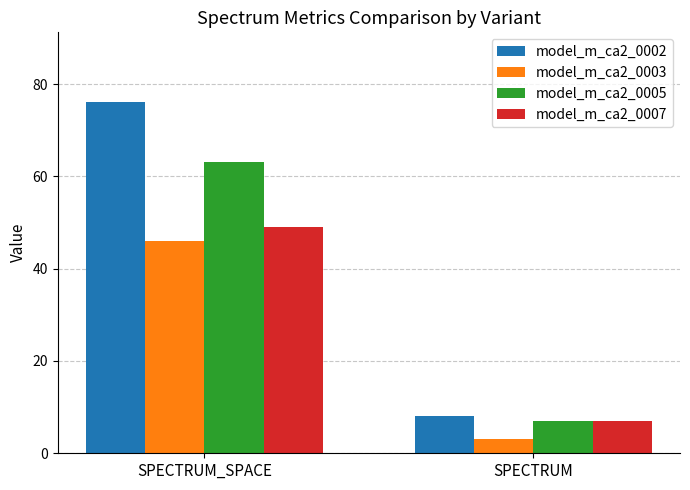

What is the sum of all model_m_ca2_0002 values?

84